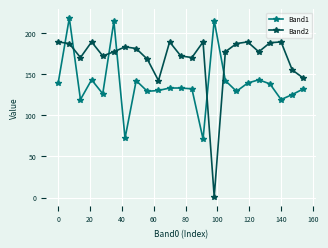

In Band2, how many points are higher than both neighbors (excluding endpoints)?

6